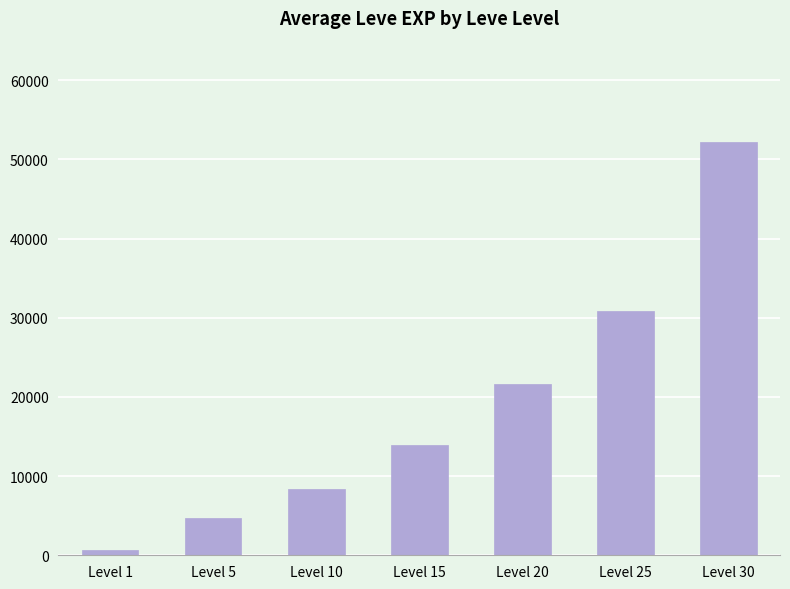

How many distinct data groups are displayed?

1